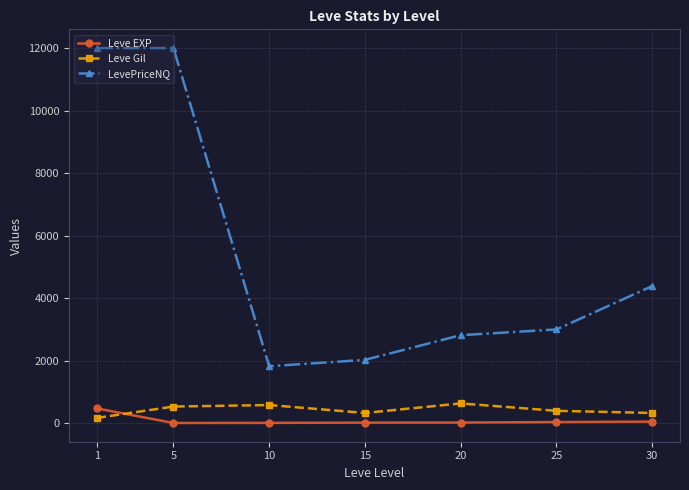

Which series has the largest range (max minus min)?

LevePriceNQ